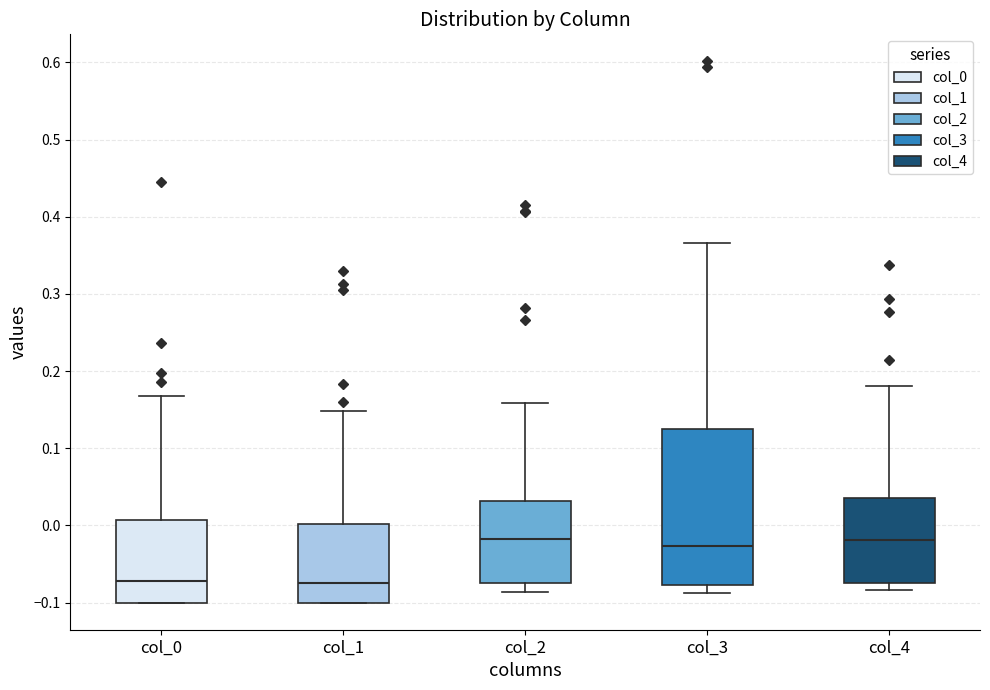

Reading left to right, read every box against the y-axis: the position of its median line, the range the box covers, and the ends of its whiskers. The values are not printed on the chart, so give them approximately, as read against the axis.

col_0: median -0.07, box -0.10 to 0.01, whiskers -0.10 to 0.17
col_1: median -0.07, box -0.10 to 0.00, whiskers -0.10 to 0.15
col_2: median -0.02, box -0.07 to 0.03, whiskers -0.09 to 0.16
col_3: median -0.03, box -0.08 to 0.12, whiskers -0.09 to 0.37
col_4: median -0.02, box -0.07 to 0.04, whiskers -0.08 to 0.18